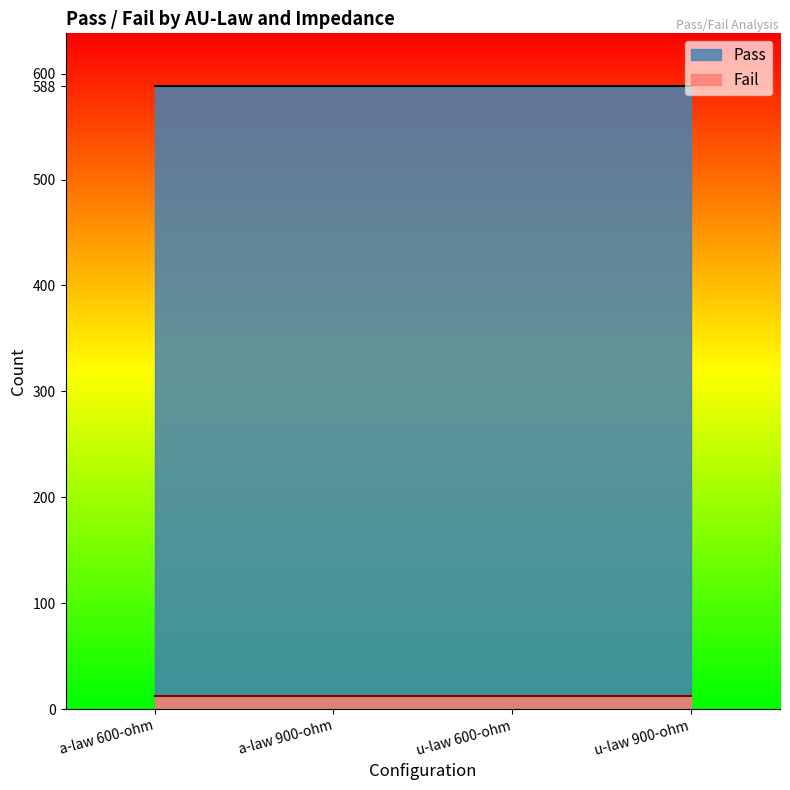

Reading right to left, transcribe all the data shown in this chart.

Pass: u-law 900-ohm=588	u-law 600-ohm=588	a-law 900-ohm=588	a-law 600-ohm=588
Fail: u-law 900-ohm=12	u-law 600-ohm=12	a-law 900-ohm=12	a-law 600-ohm=12